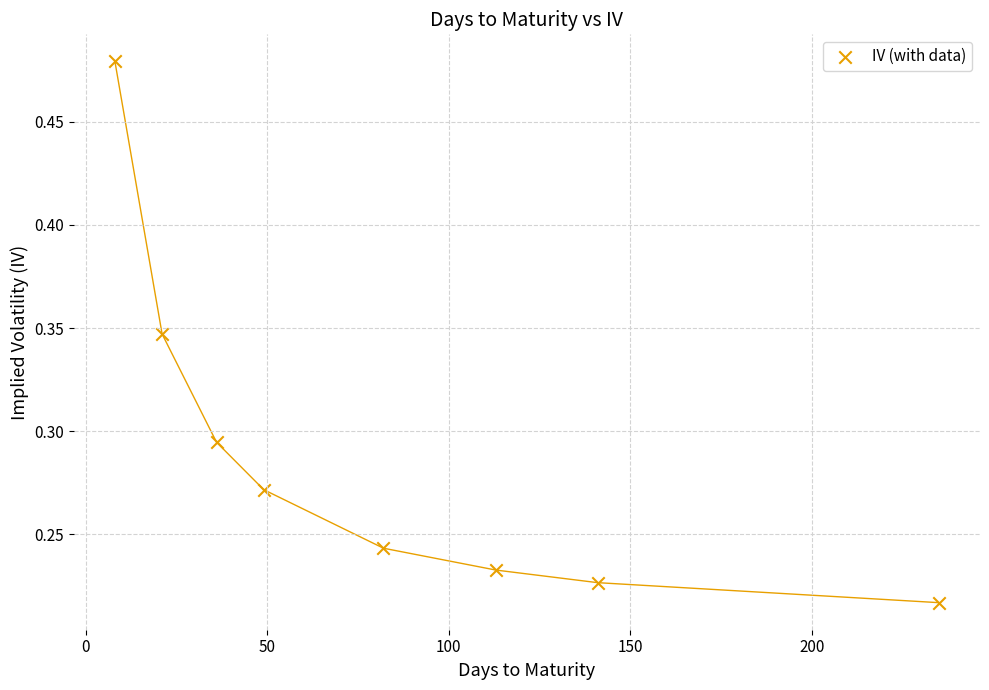

What is the range of X values (max minus min)?

227.0